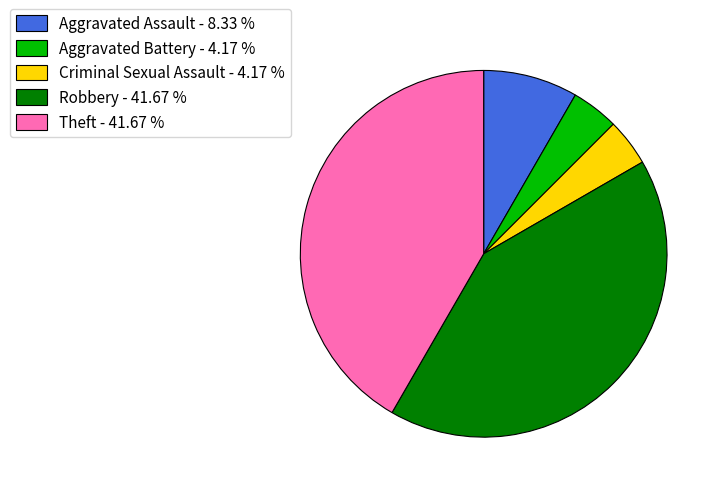

Which has a higher value, Robbery - 41.67 % or Aggravated Assault - 8.33 %?

Robbery - 41.67 %